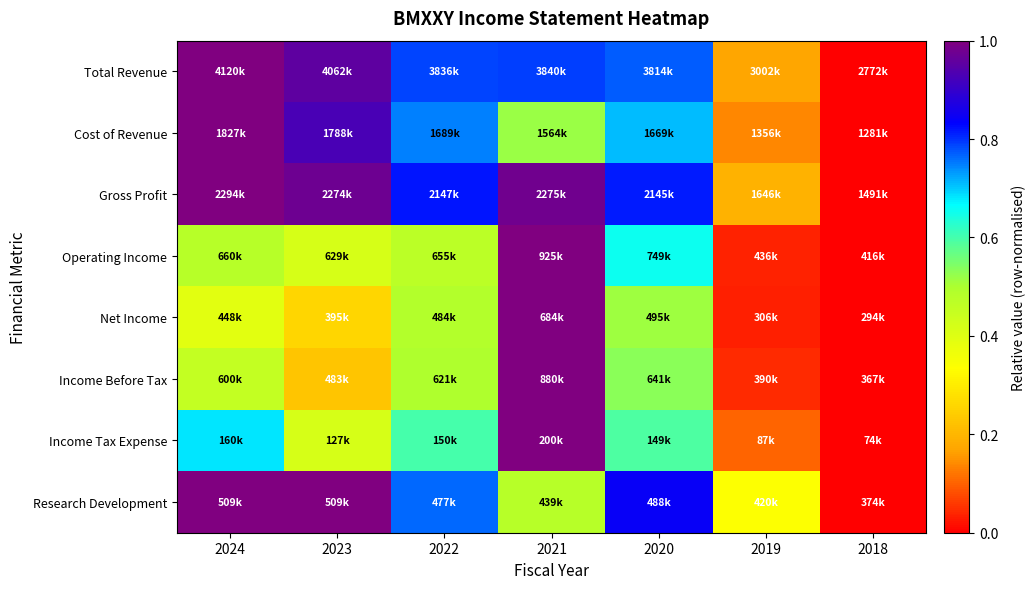

Rank the series at 2020 from lowest to highest value.

Net Income, Income Before Tax, Income Tax Expense, Operating Income, Cost of Revenue, Total Revenue, Gross Profit, Research Development